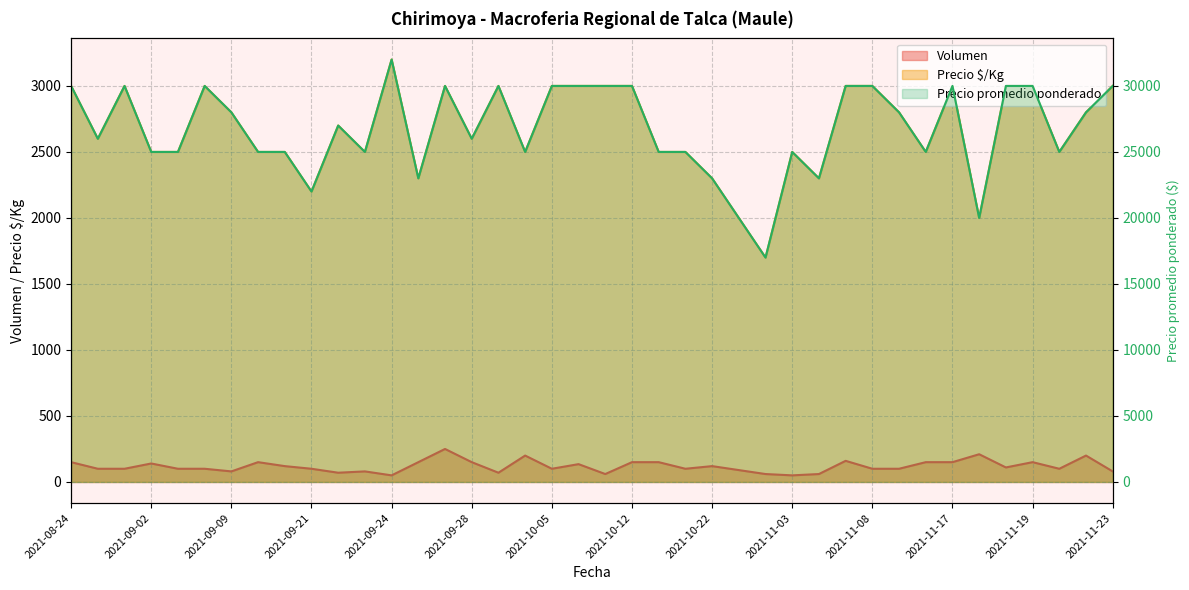

Reading left to right, extract all data points from this chart.

Volumen: 150	100	100	140	100	100	80	150	120	100	70	80	50	150	250	150	70	200	100	135	60	150	150	100	120	90	60	50	60	160	100	100	150	150	210	110	150	100	200	80
Precio promedio ponderado: 3000	2600	3000	2500	2500	3000	2800	2500	2500	2200	2700	2500	3200	2300	3000	2600	3000	2500	3000	3000	3000	3000	2500	2500	2300	2000	1700	2500	2300	3000	3000	2800	2500	3000	2000	3000	3000	2500	2800	3000
Precio $/Kg: 30000	26000	30000	25000	25000	30000	28000	25000	25000	22000	27000	25000	32000	23000	30000	26000	30000	25000	30000	30000	30000	30000	25000	25000	23000	20000	17000	25000	23000	30000	30000	28000	25000	30000	20000	30000	30000	25000	28000	30000